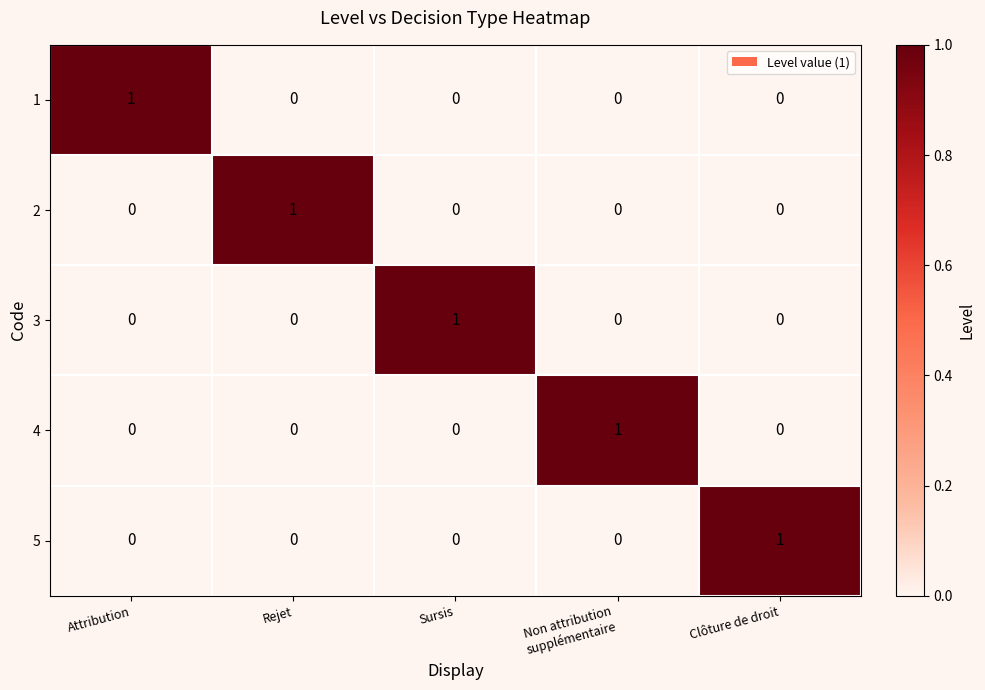

Count the 2 values in the range 0 to 1.

5